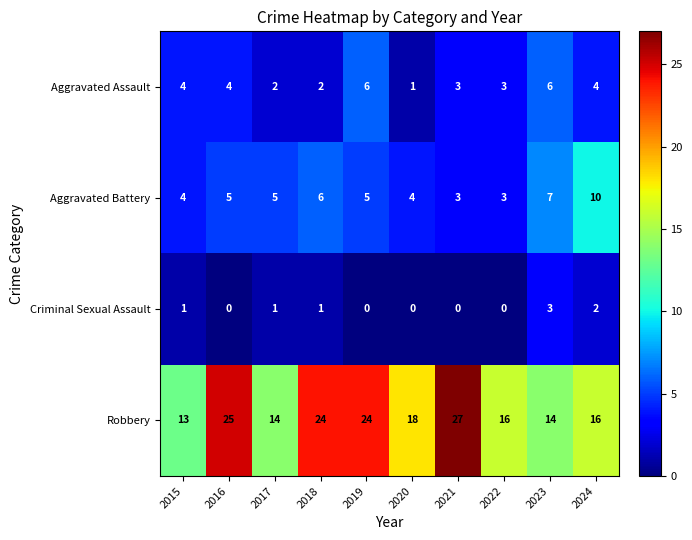

Count the number of categories in the chart.

10